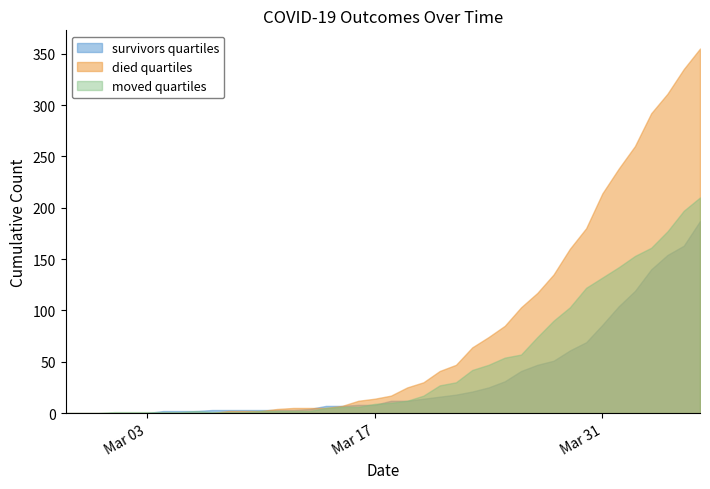

At how many categories does at least one series exceed 159?

9